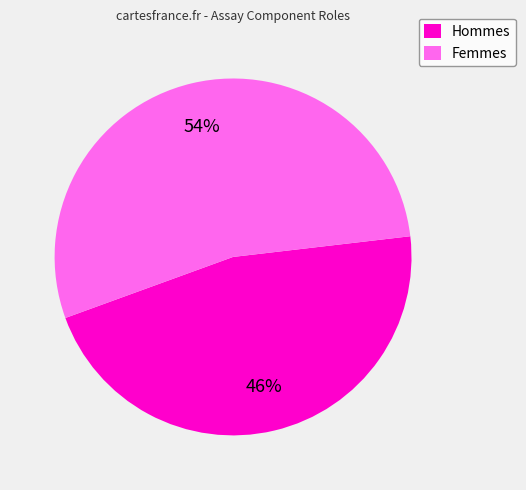

To the nearest percent, what is the average slice percentage?

50%